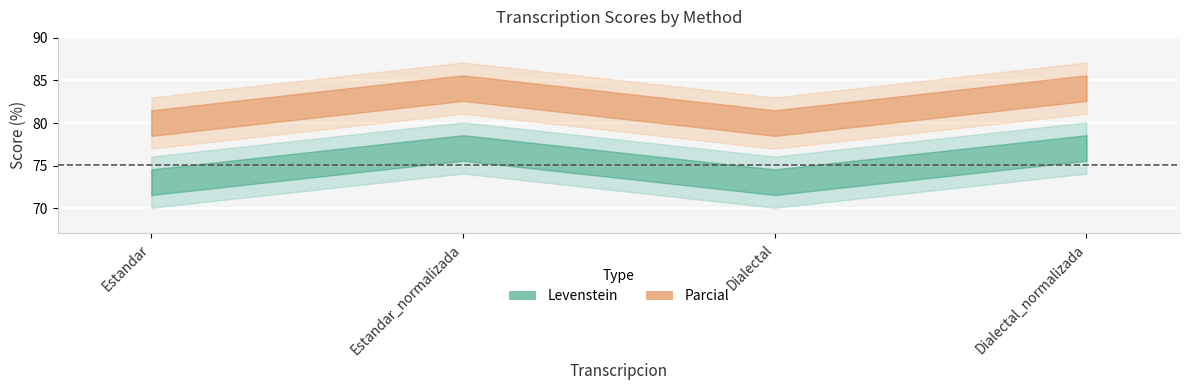

True or false: Levenstein and Parcial intersect in this chart.

False